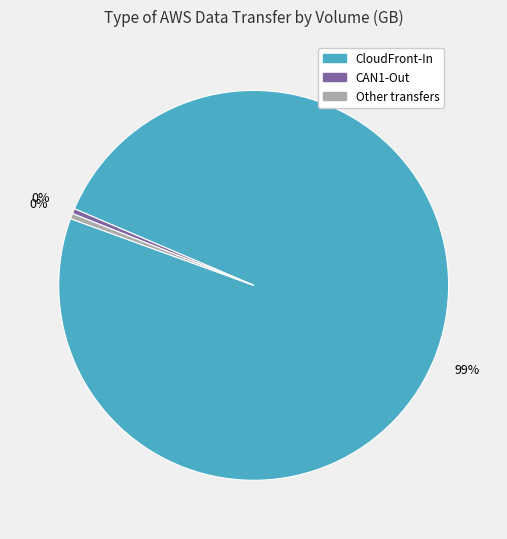

Is CAN1-Out the majority of the pie?

No